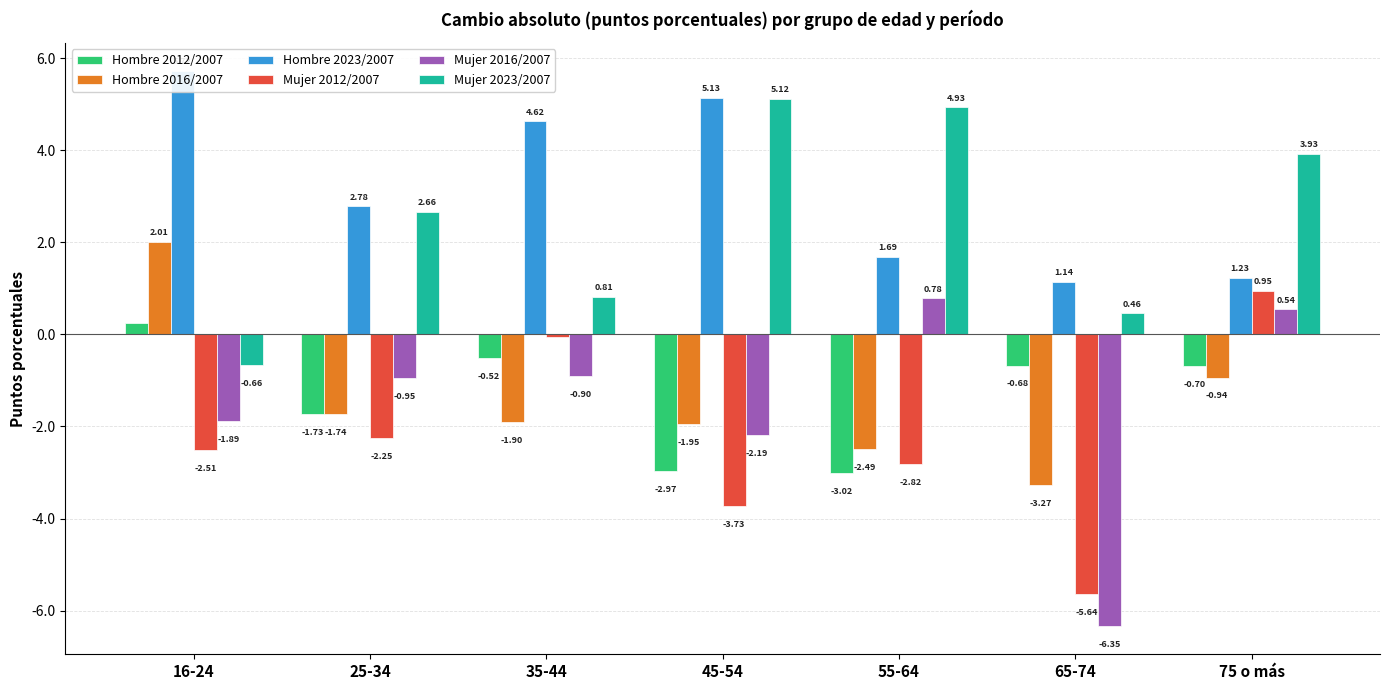

What is the label of the 4th bar from the left?

45-54